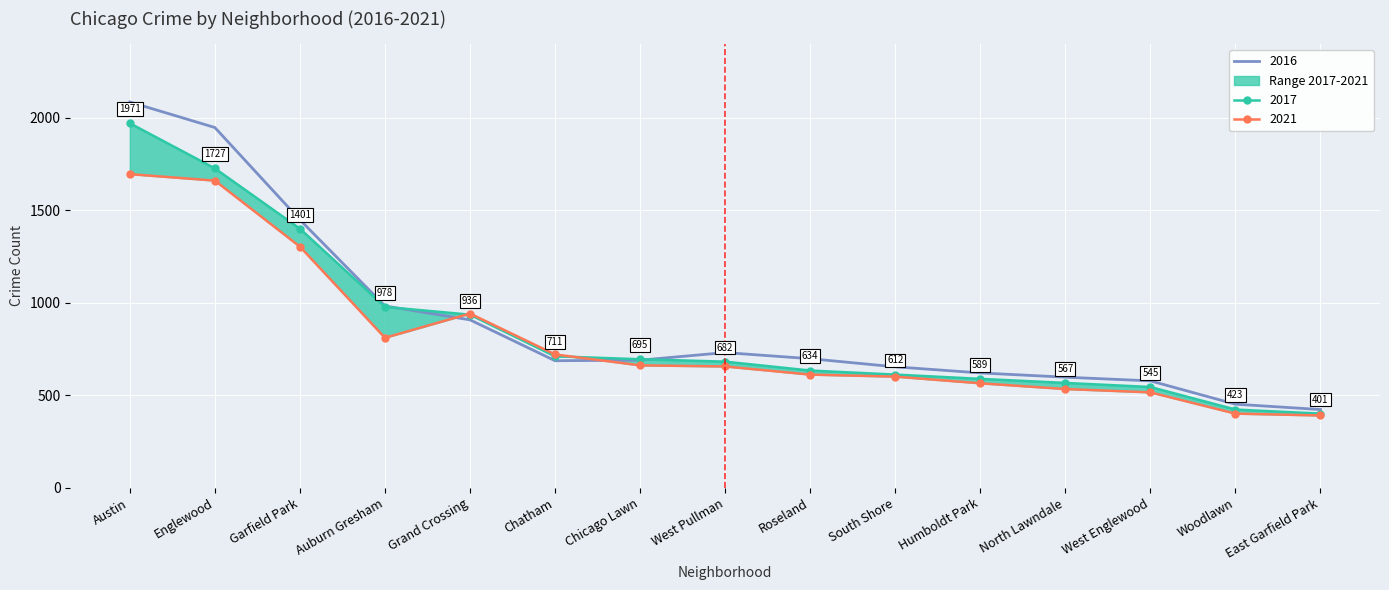

Where does the 2018 series first go above 656?

Austin